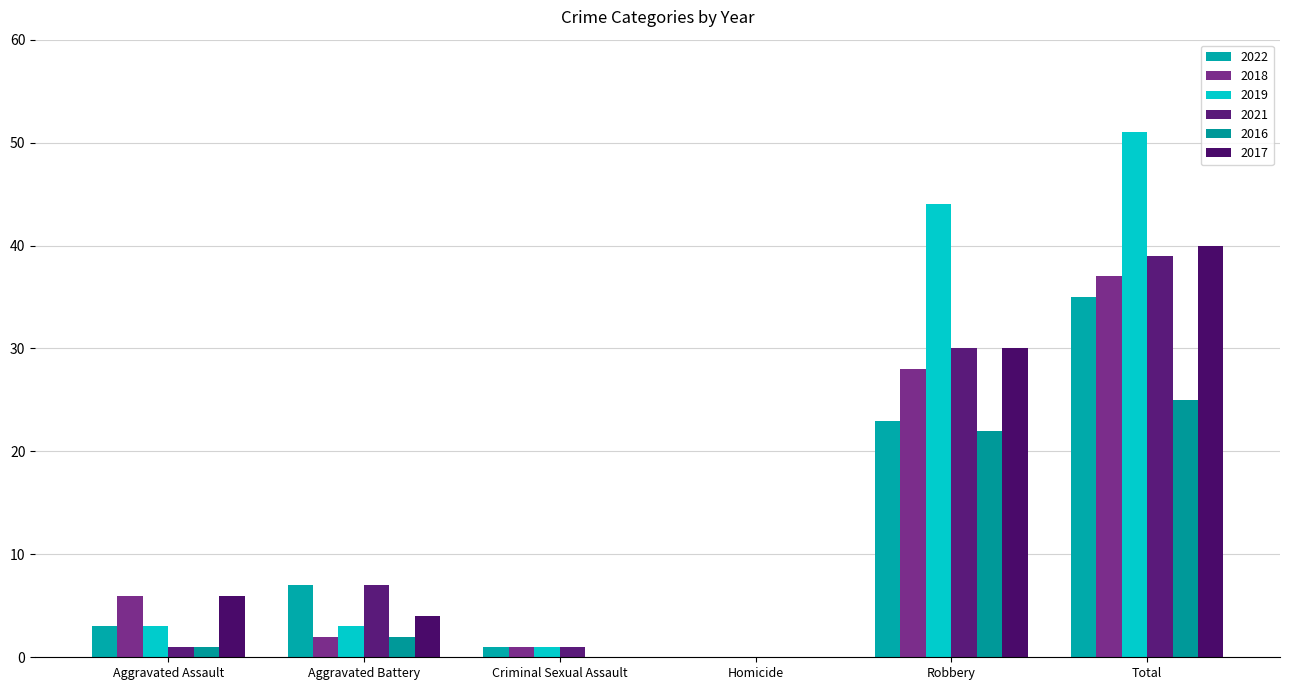

Does the chart contain stacked bars?

No